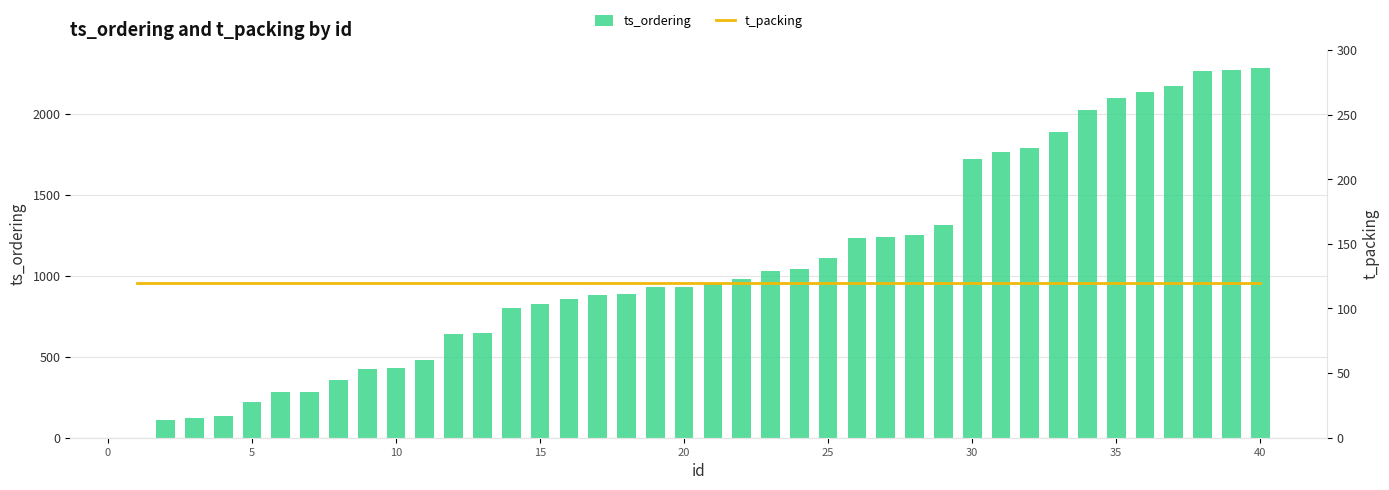

What is the sum of all ts_ordering values?

42780.2